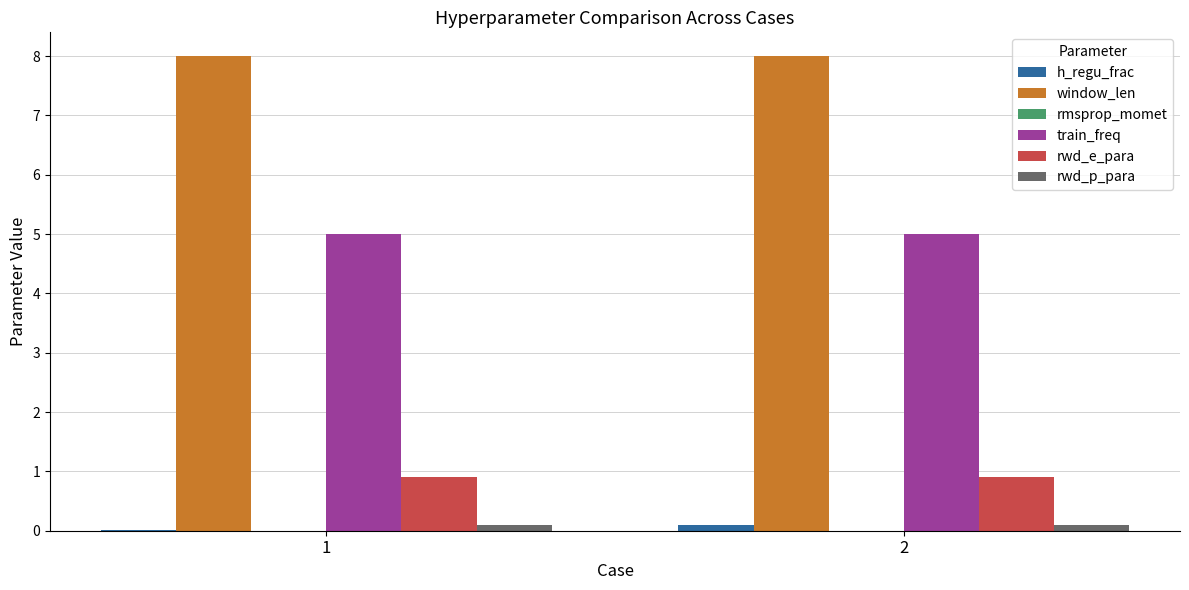

What is the greatest value displayed?

8.0